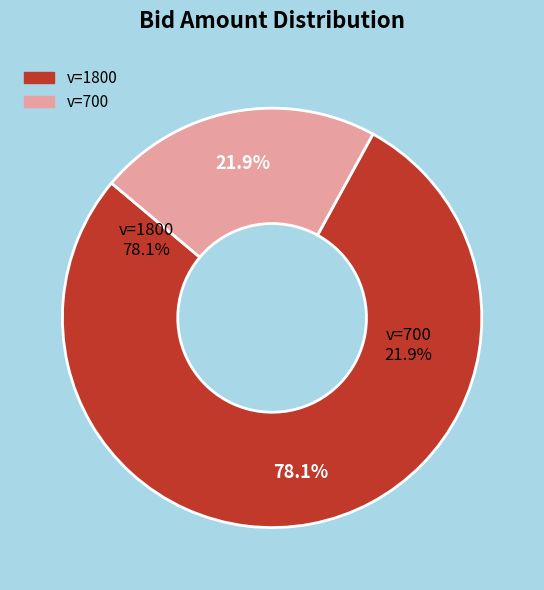

Which slice is the largest?

1800